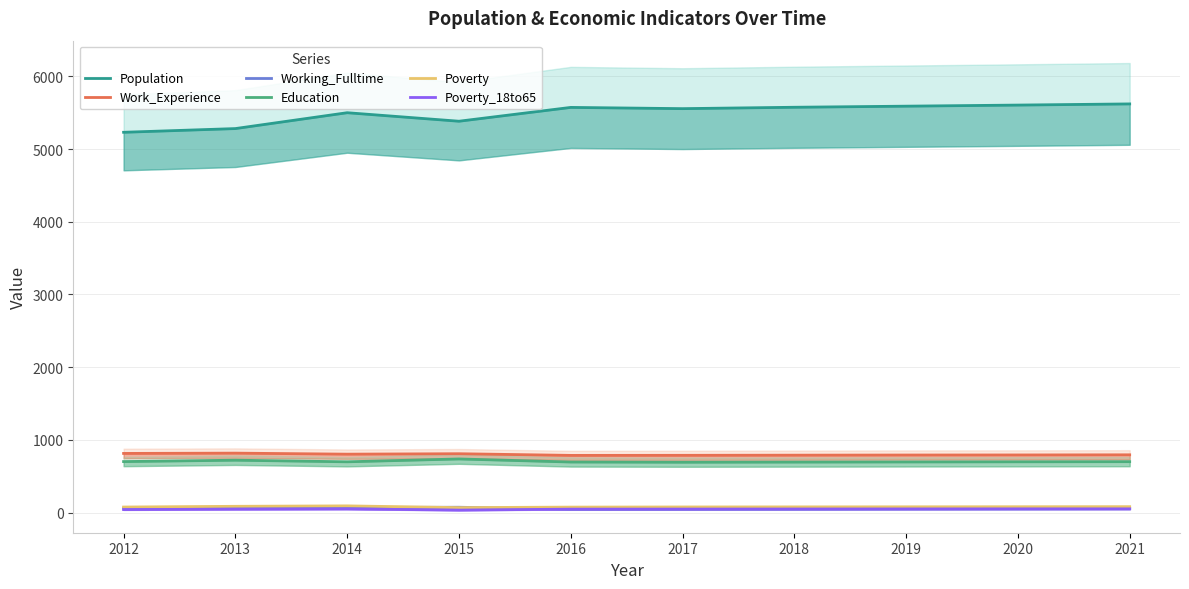

True or false: Population and Poverty intersect in this chart.

False